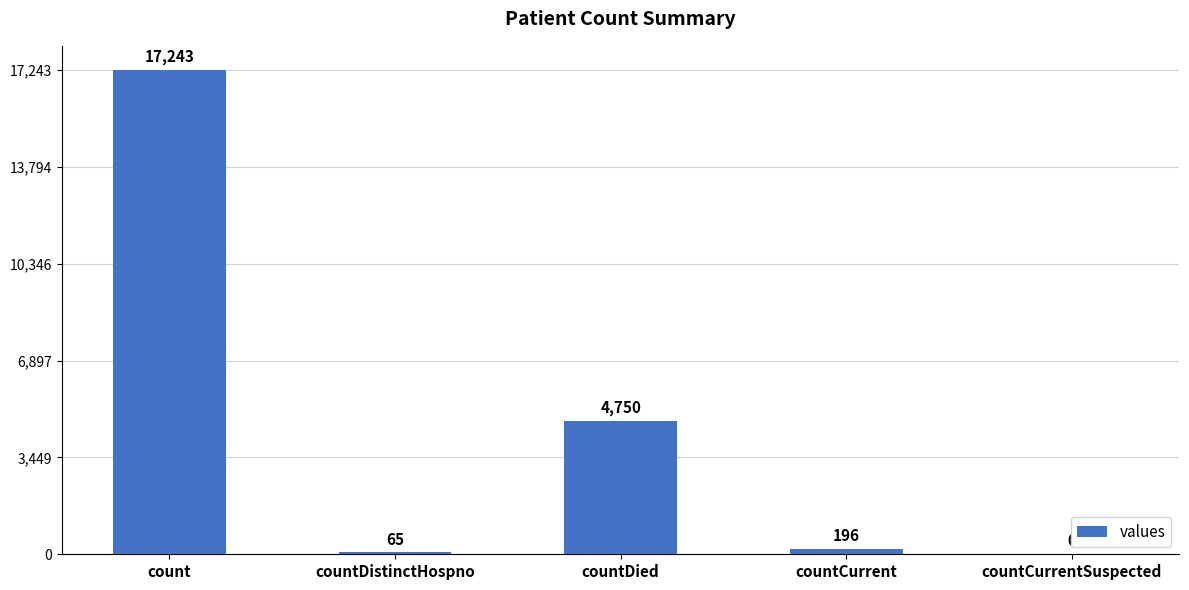

Reading left to right, list all the values displayed in this chart.

count=17243	countDistinctHospno=65	countDied=4750	countCurrent=196	countCurrentSuspected=0